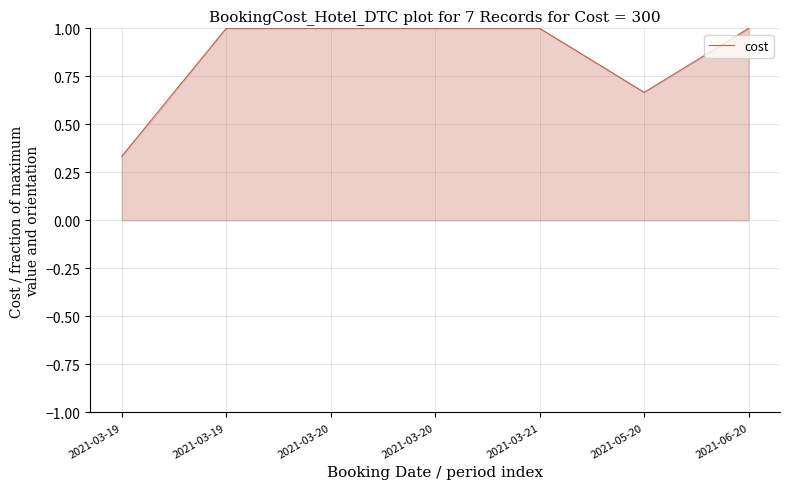

What is the smallest value displayed?

0.3